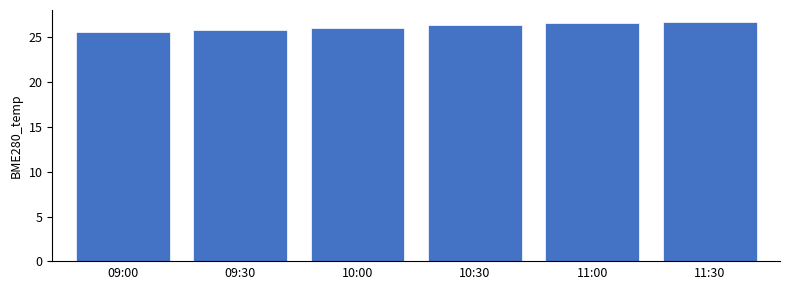

What is the ratio of the value at 09:00 to the value at 10:30?

1.0